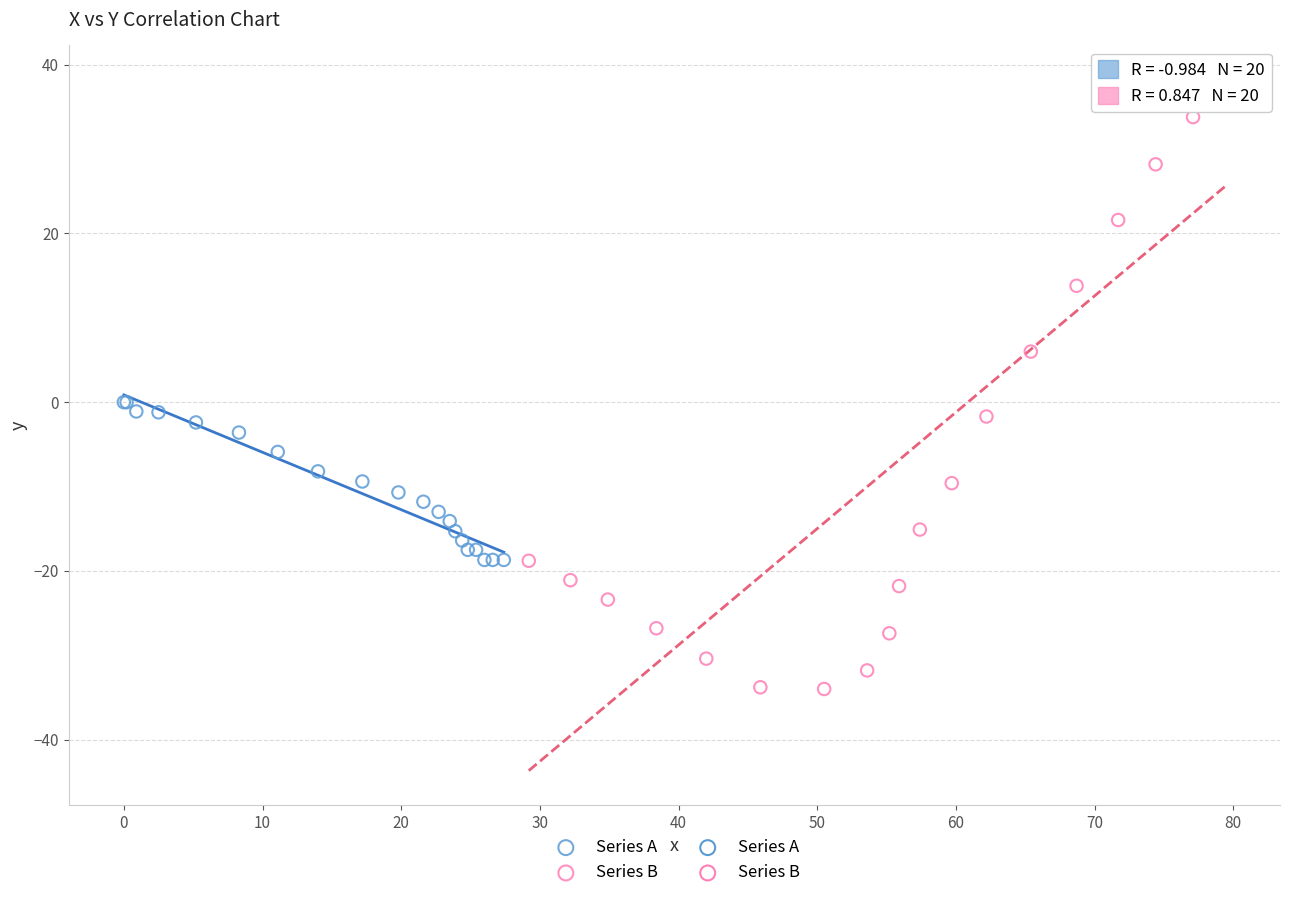

Which series reaches the minimum Y coordinate?

Series B